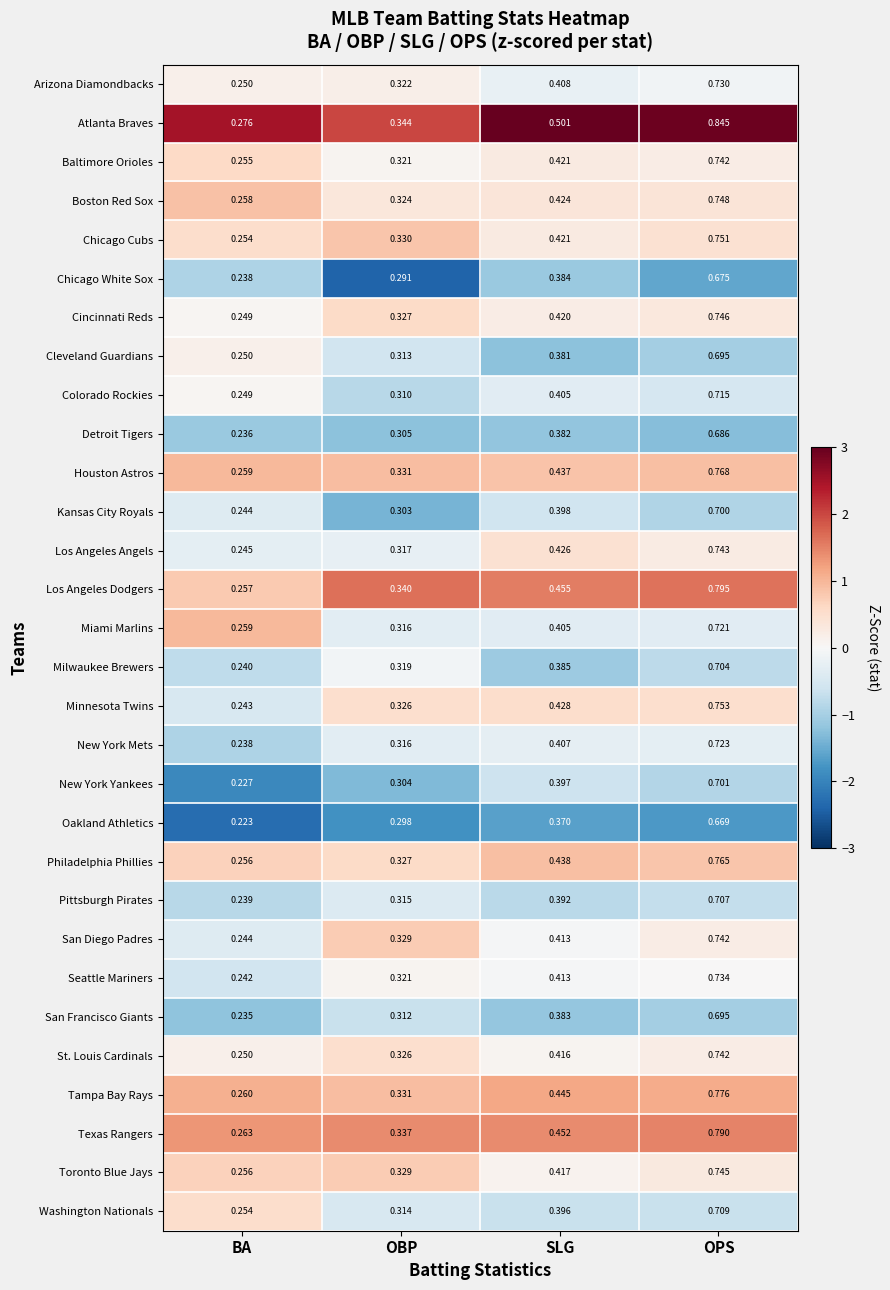

At which category is the sum across all series the highest?

OPS